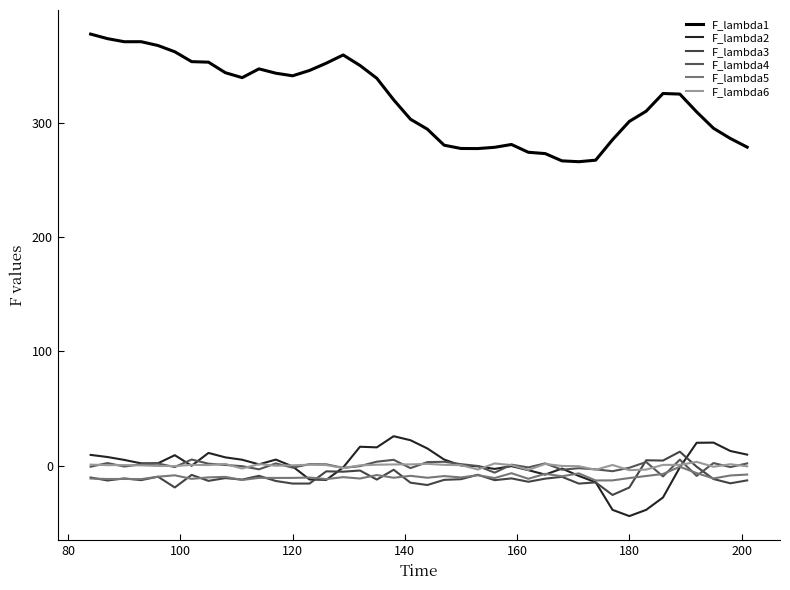

What are all the series names shown in the legend?

F_lambda1, F_lambda2, F_lambda3, F_lambda4, F_lambda5, F_lambda6